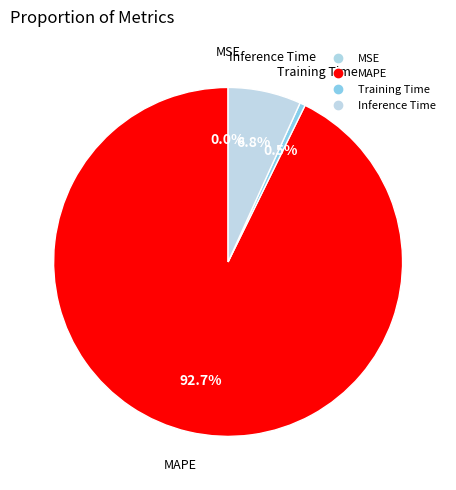

How many segments does this pie chart have?

4